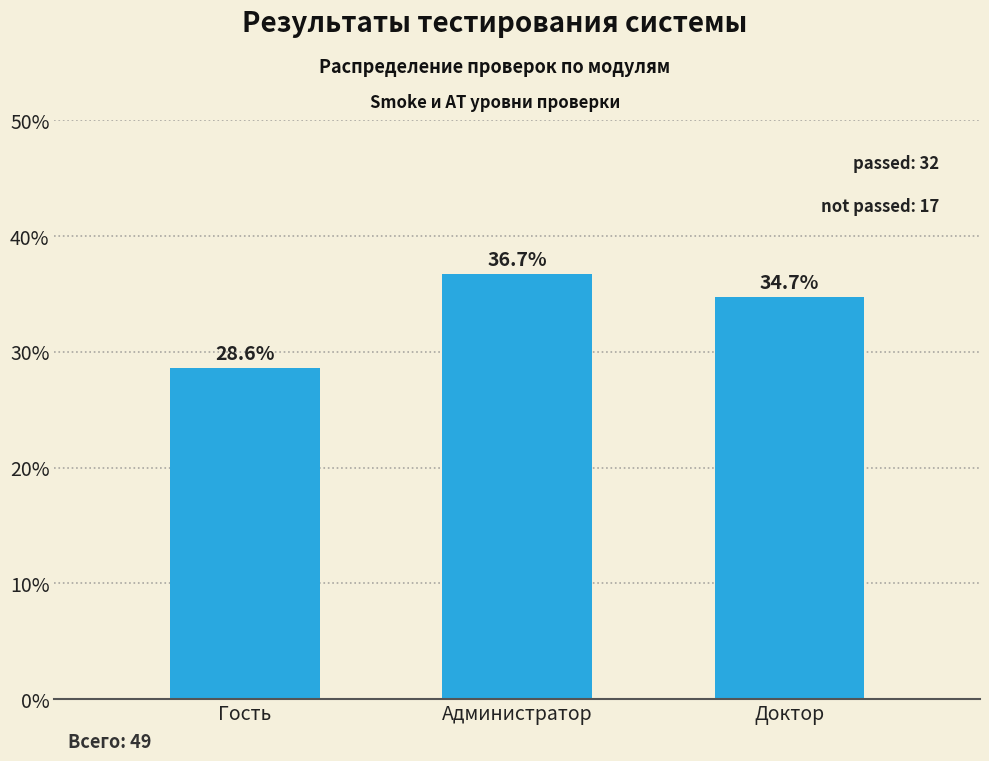

Reading left to right, list all the values displayed in this chart.

Гость=28.6	Администратор=36.7	Доктор=34.7